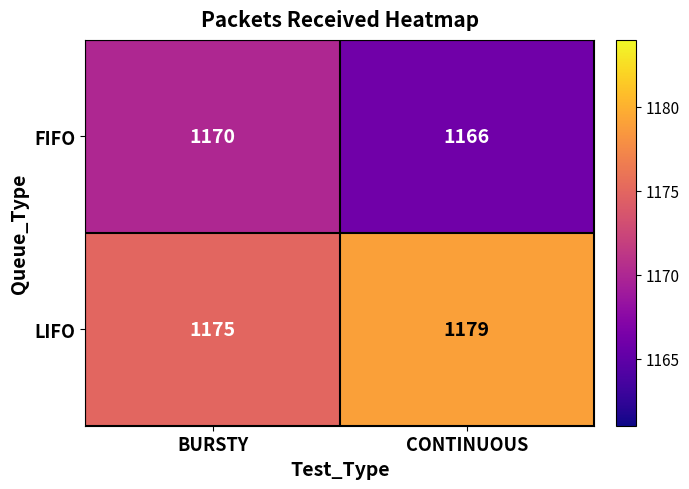

The value of LIFO at BURSTY is 1175. True or false?

True